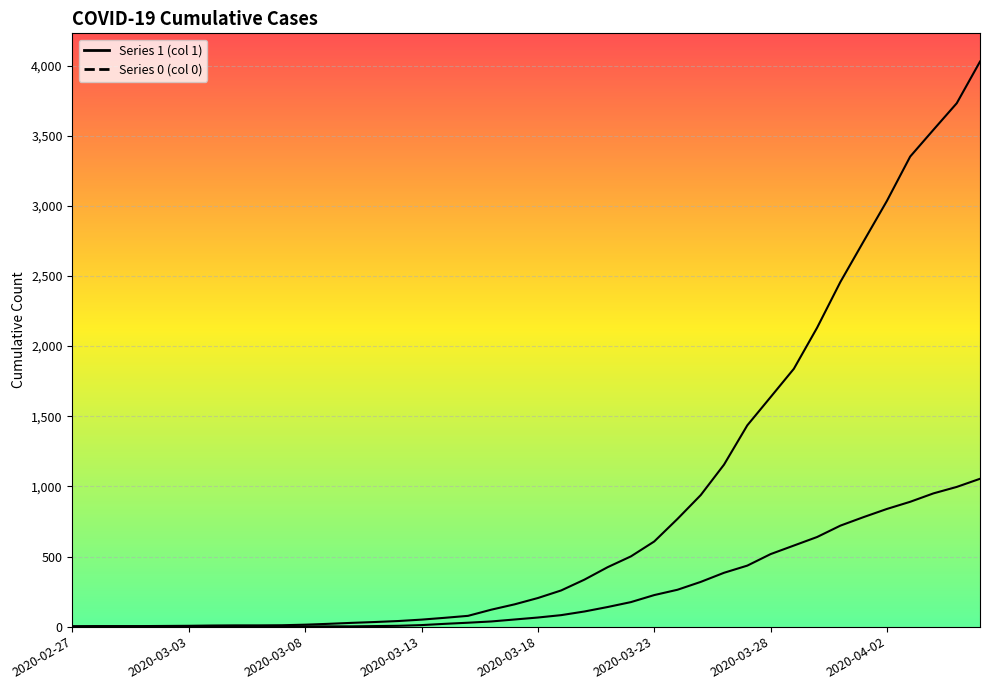

Reading left to right, extract all data points from this chart.

1: 3	4	4	4	5	6	8	9	9	10	14	20	27	33	40	50	63	77	121	159	204	258	335	424	501	607	768	938	1155	1435	1636	1838	2131	2457	2747	3035	3351	3542	3731	4028
0: 0	0	0	0	0	0	0	0	0	1	2	2	2	4	6	11	20	28	37	51	65	82	108	140	175	225	263	319	384	435	517	578	639	720	781	839	890	950	996	1054